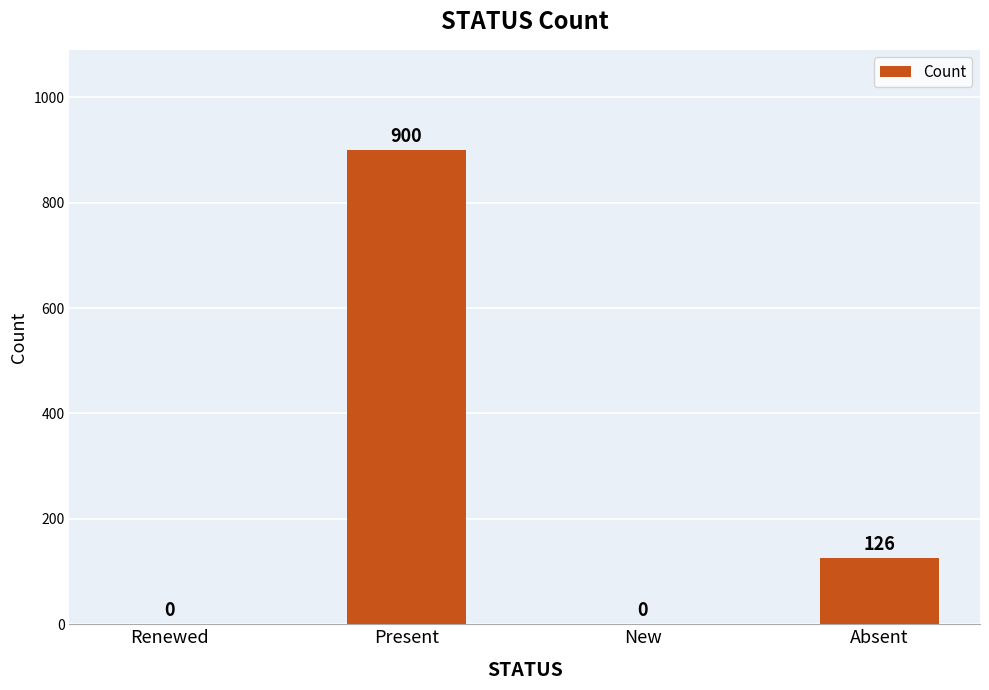

Reading left to right, what are all the values shown in this chart?

Renewed=0	Present=900	New=0	Absent=126